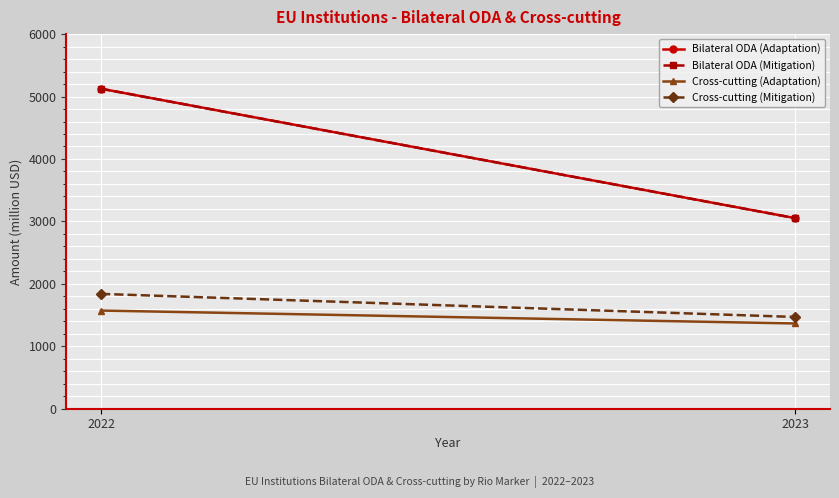

What is the sum of the Cross-cutting (Adaptation) values at 2022 and 2023?

2937.8